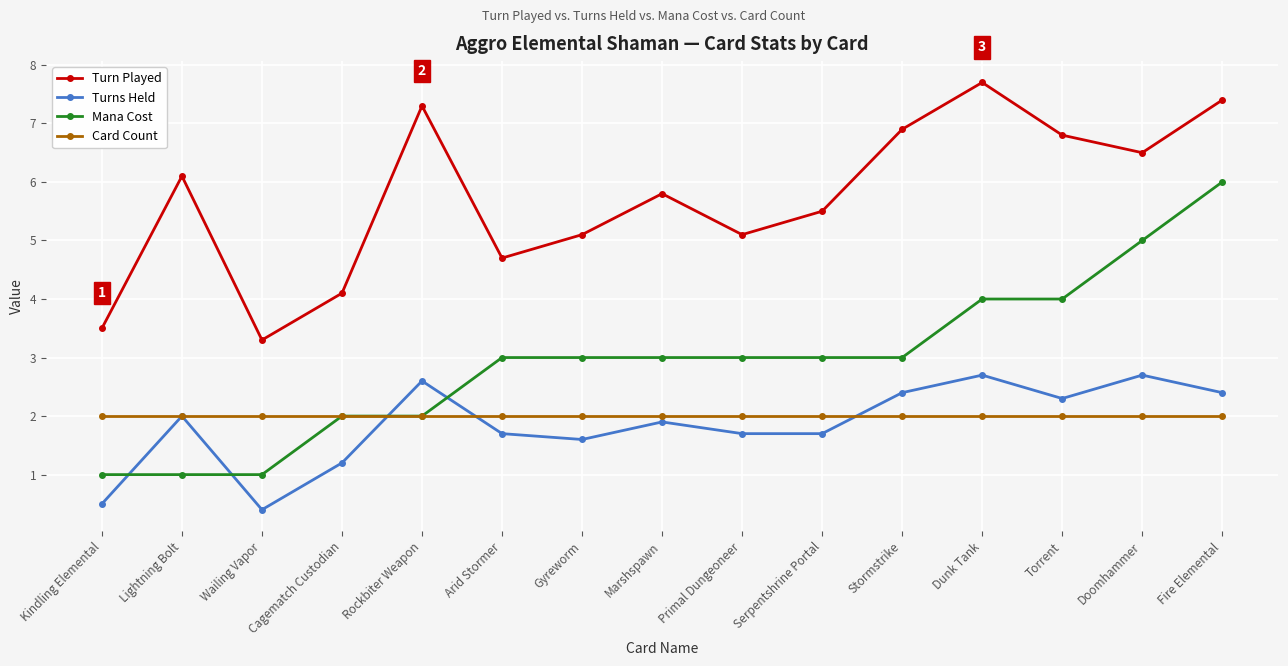

Which series ends up on top after the final intersection of Mana Cost and Turns Held?

Mana Cost